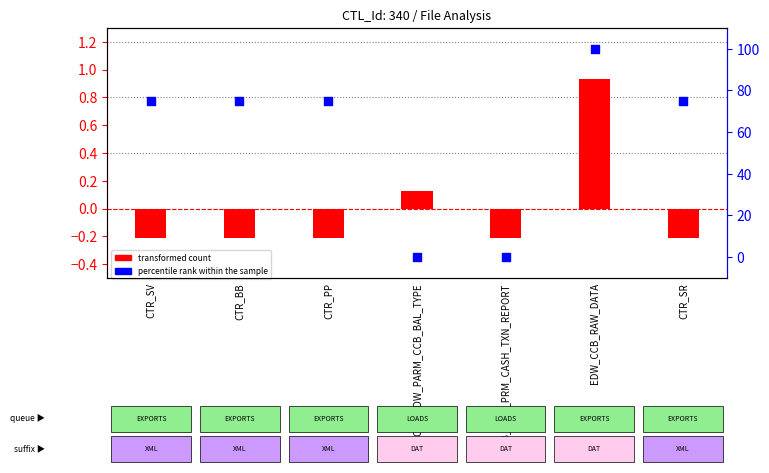

Is the value of percentile rank within the sample at CCB_EDW_PRM_CASH_TXN_REPORT greater than the value of transformed count at CTR_PP?

Yes